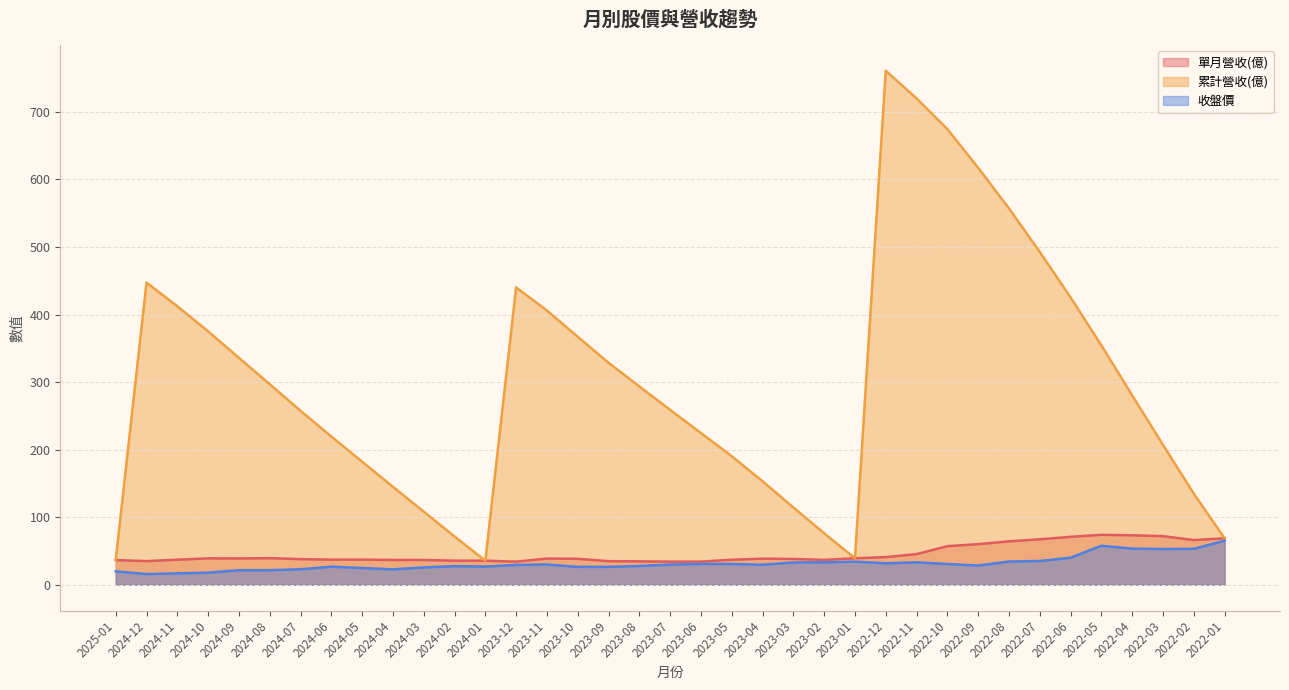

How many series are shown in this chart?

3